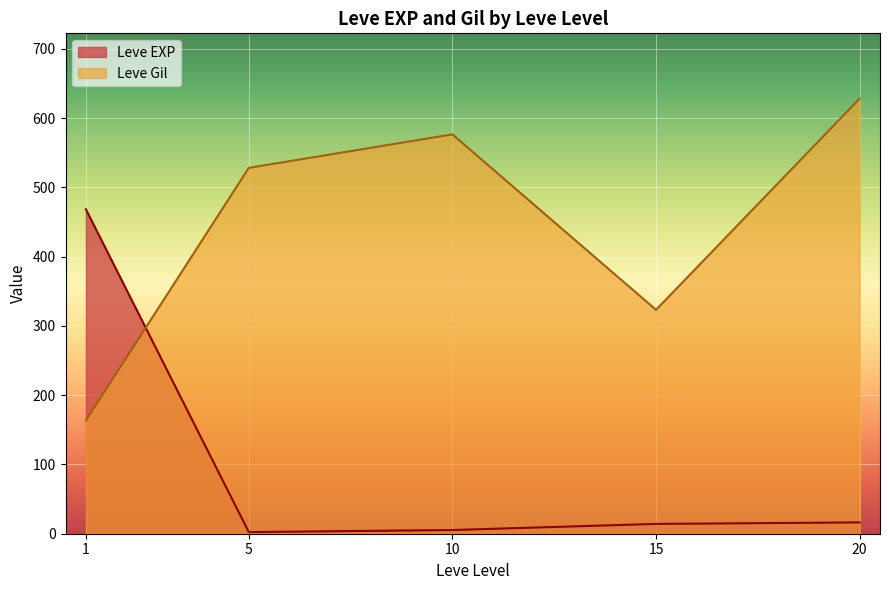

Is it true that Leve EXP equals 14.2 at 15?

True